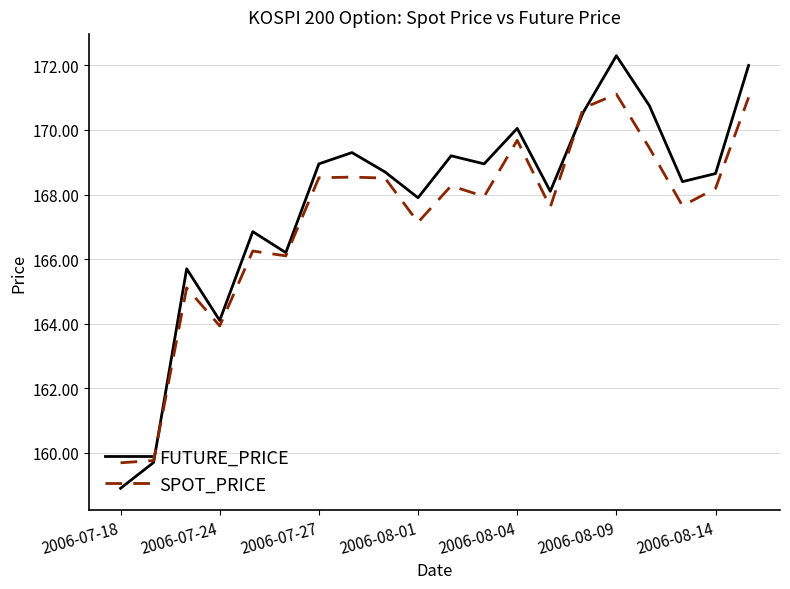

List the series in order of their peak value, lowest first.

SPOT_PRICE, FUTURE_PRICE